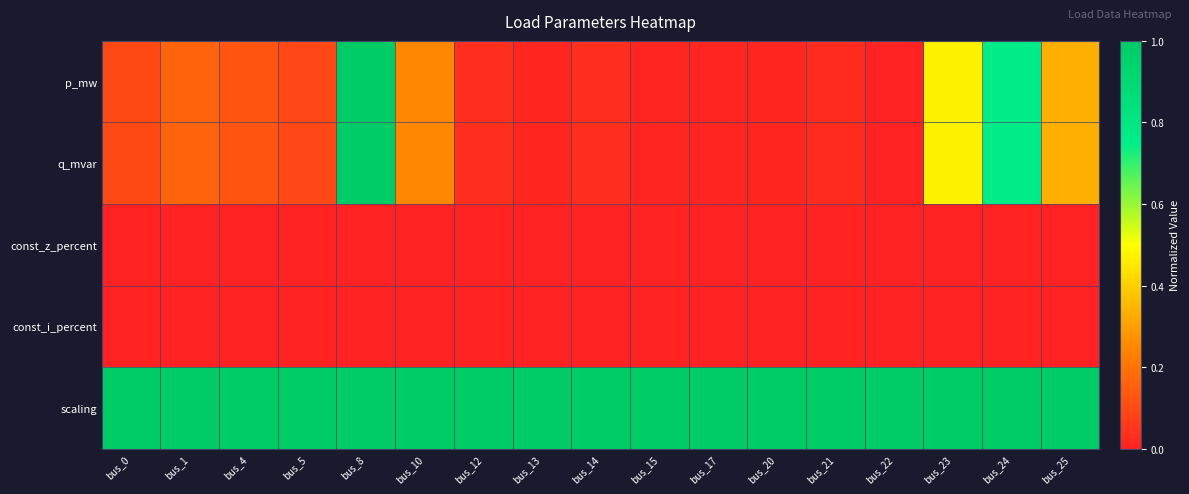

At how many categories does at least one series exceed 0?

17